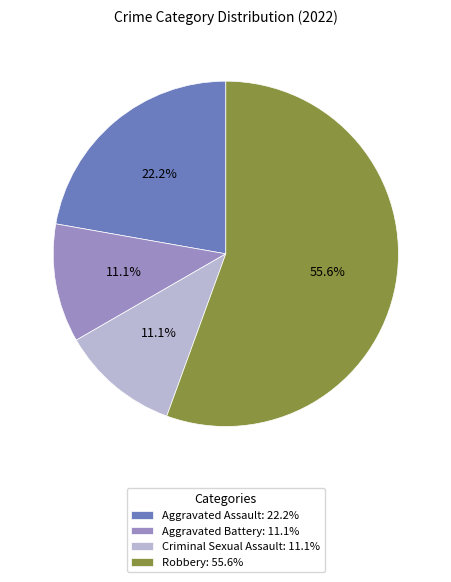

Is Robbery the majority of the pie?

Yes